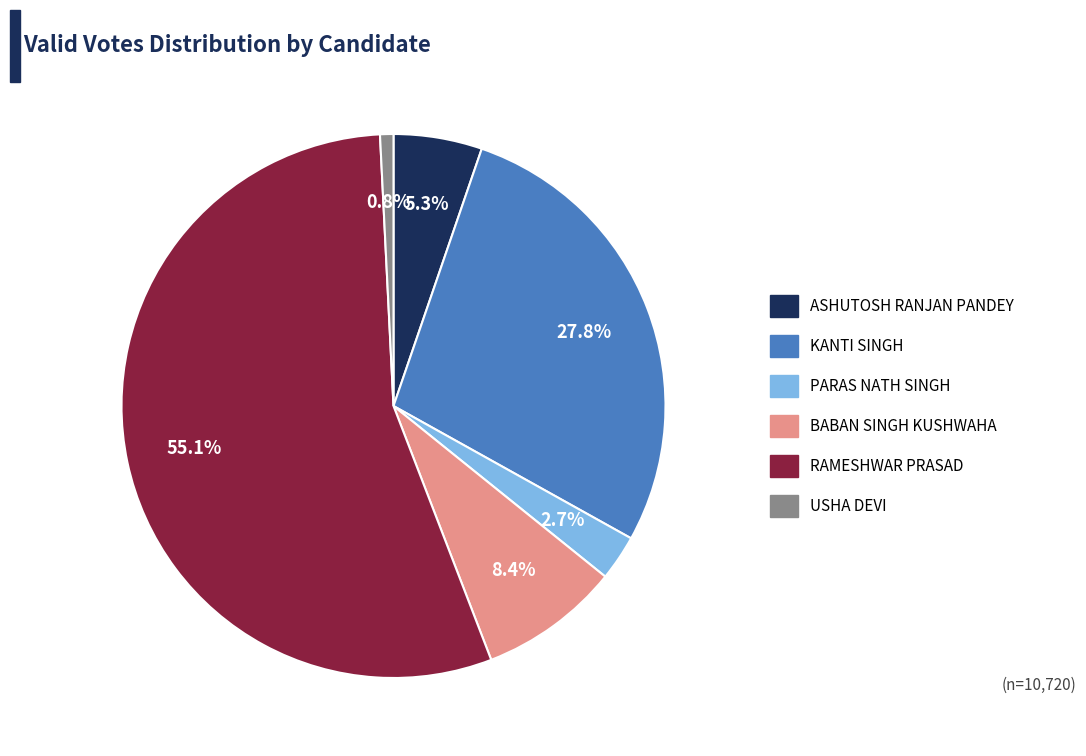

Which has a higher value, BABAN SINGH KUSHWAHA or RAMESHWAR PRASAD?

RAMESHWAR PRASAD